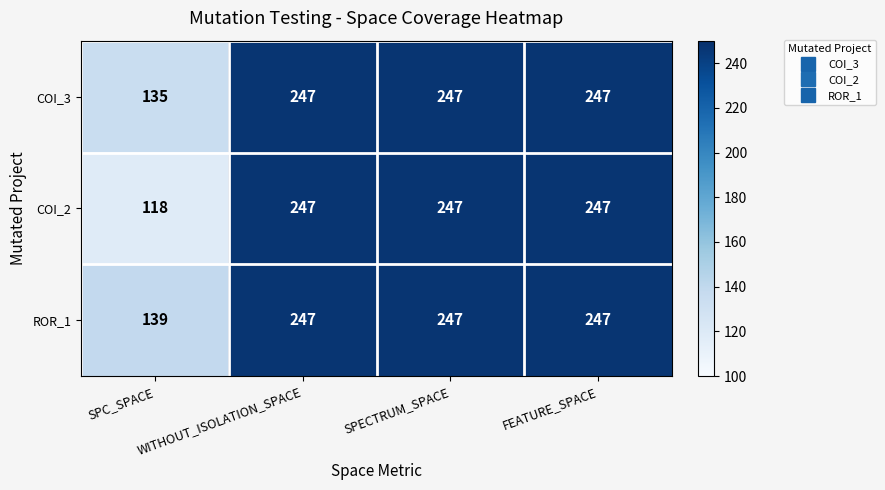

At SPC_SPACE, list the series in order from largest to smallest.

ROR_1, COI_3, COI_2